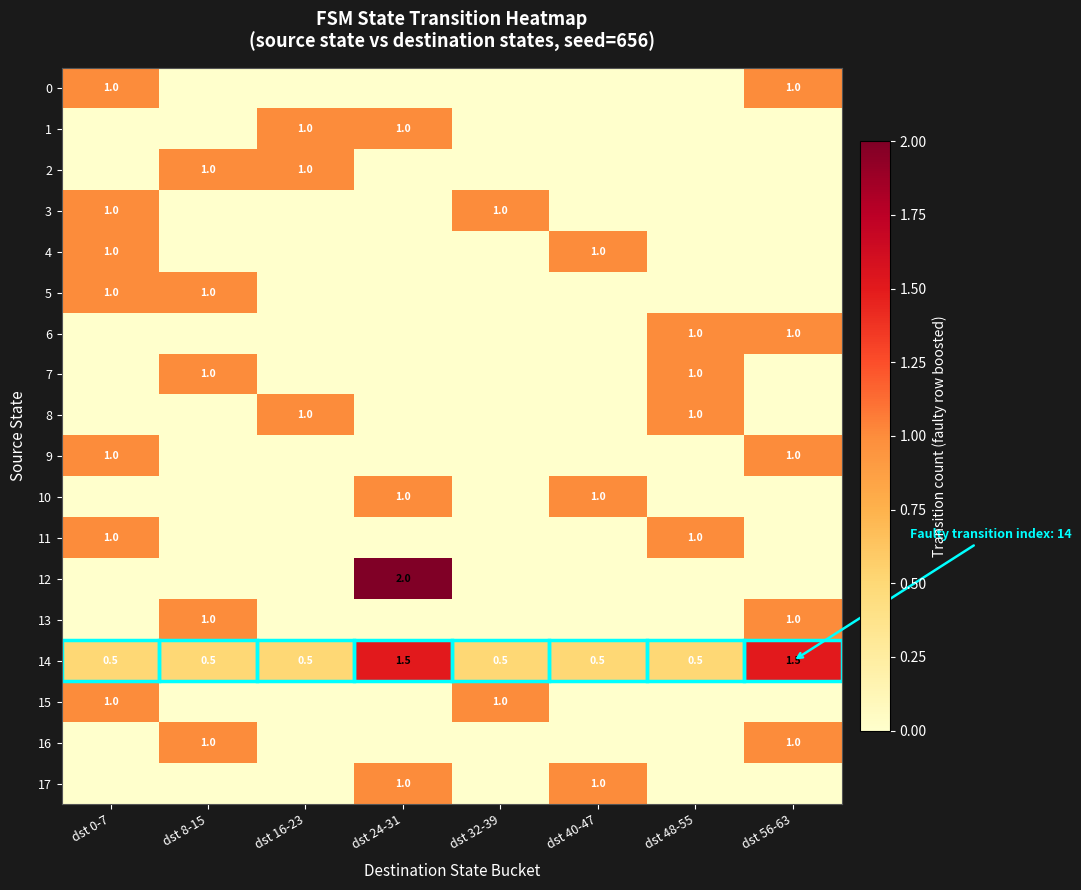

Is it true that 8 equals 0.2 at dst 16-23?

False